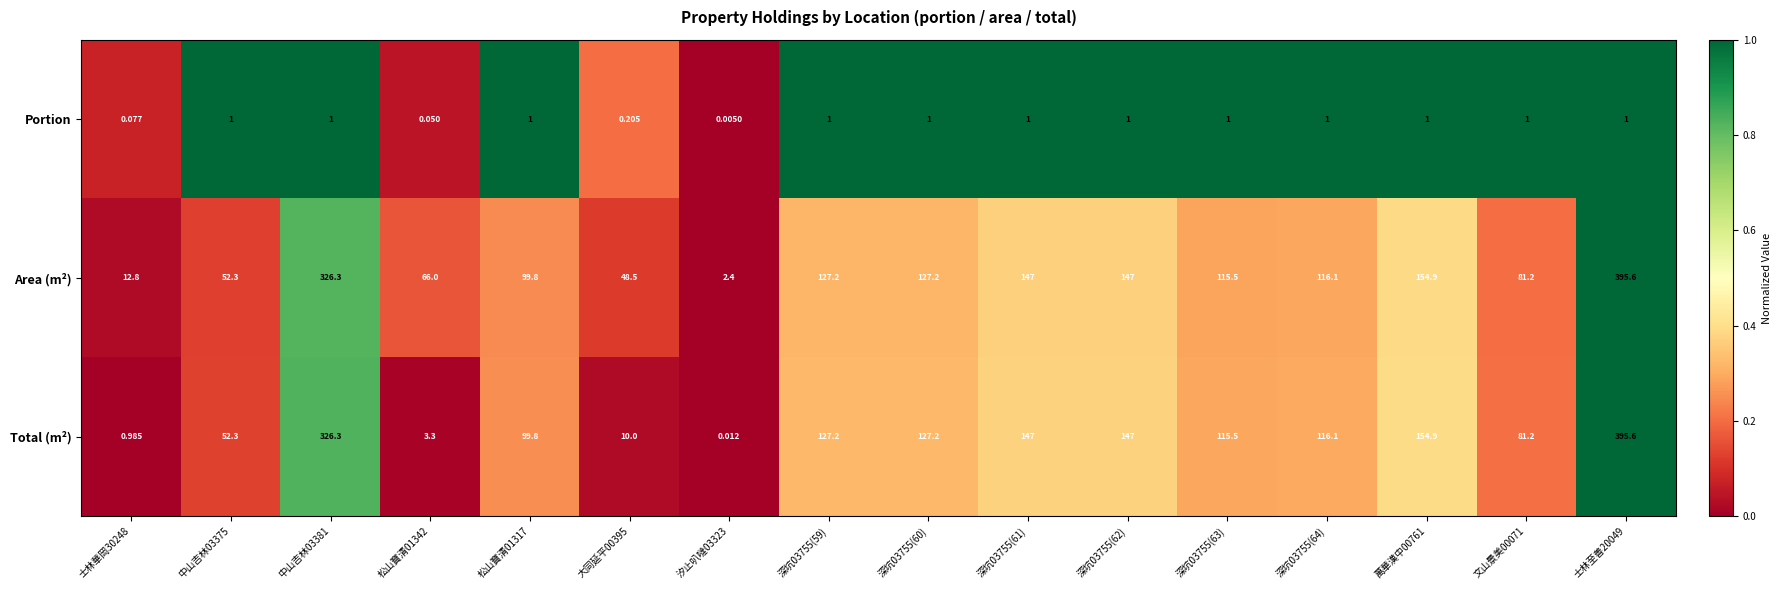

What is the total value across all series at 士林華岡30248?

13.9